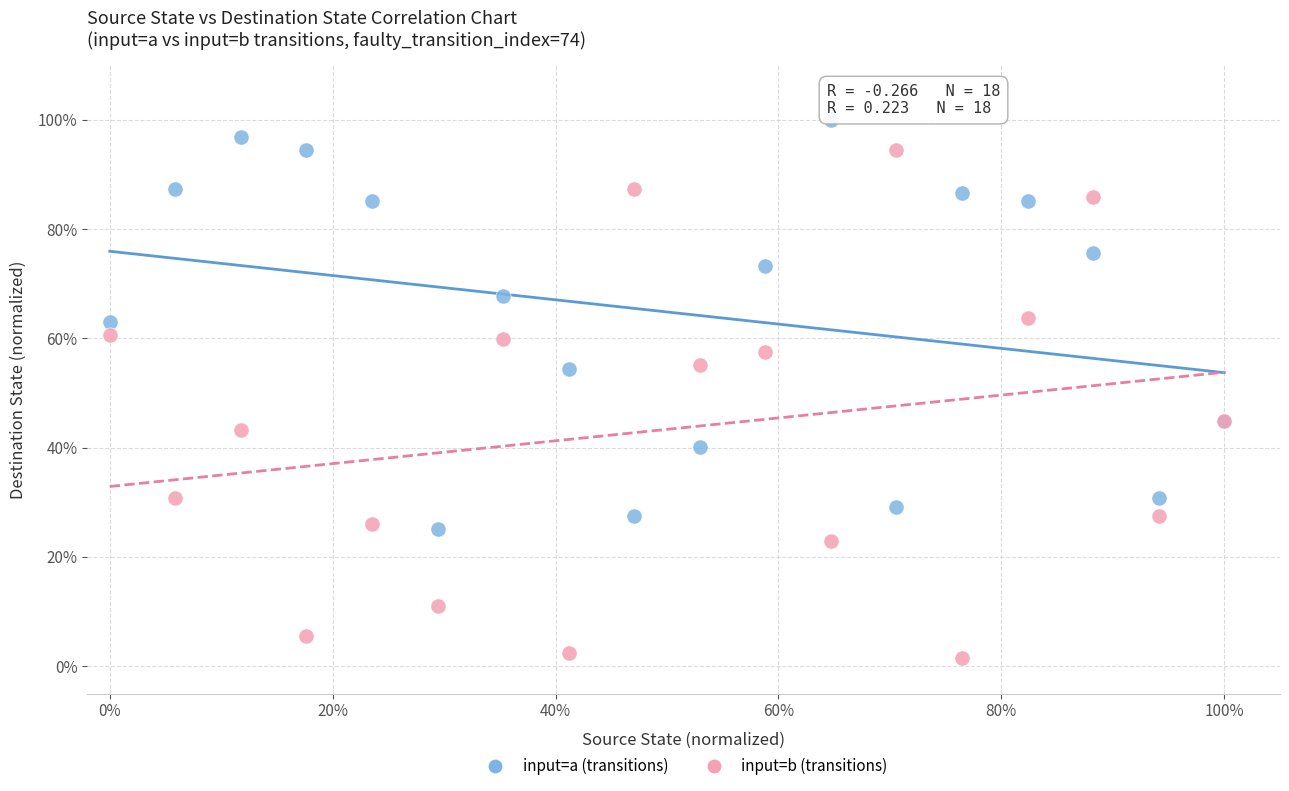

What are all the series names shown in the legend?

input=a (transitions), input=b (transitions)